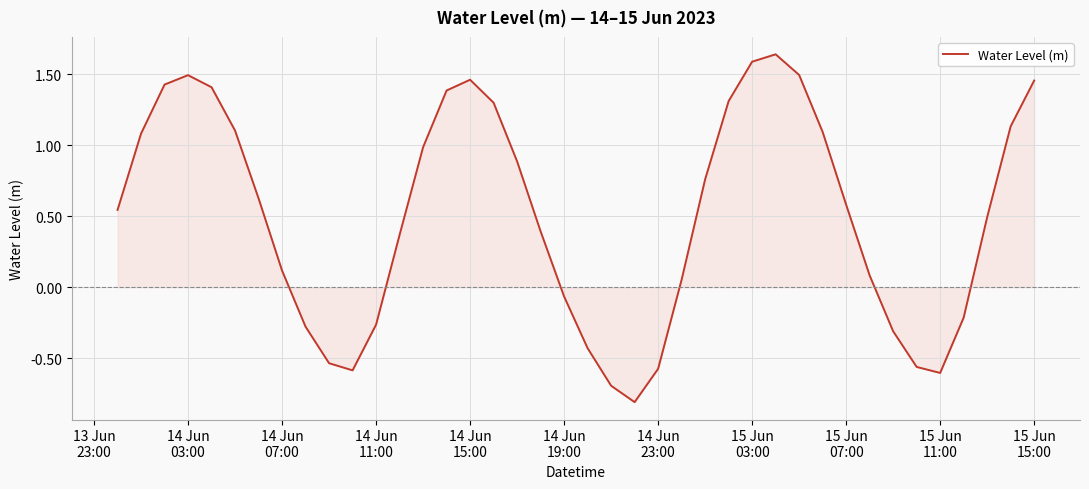

What is the difference between the maximum and minimum values?

2.5